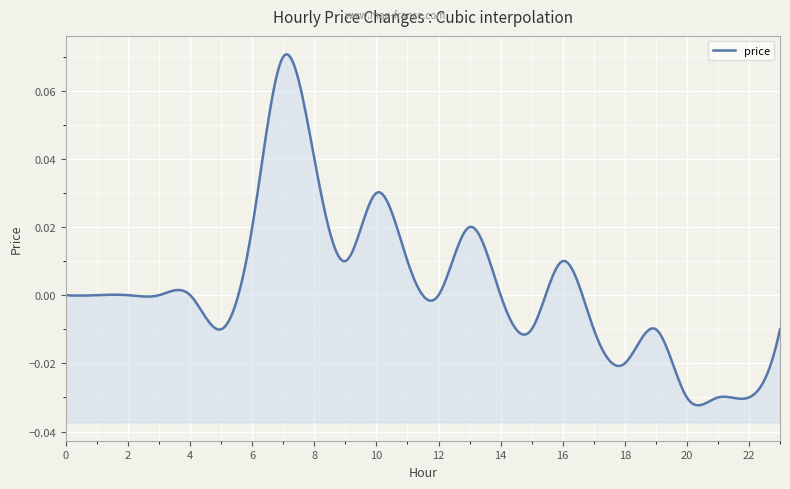

Reading left to right, extract all data points from this chart.

0=0.0	1=0.0	2=0.0	3=0.0	4=0.0	5=-0.0	6=0.0	7=0.1	8=0.0	9=0.0	10=0.0	11=0.0	12=0.0	13=0.0	14=0.0	15=-0.0	16=0.0	17=-0.0	18=-0.0	19=-0.0	20=-0.0	21=-0.0	22=-0.0	23=-0.0